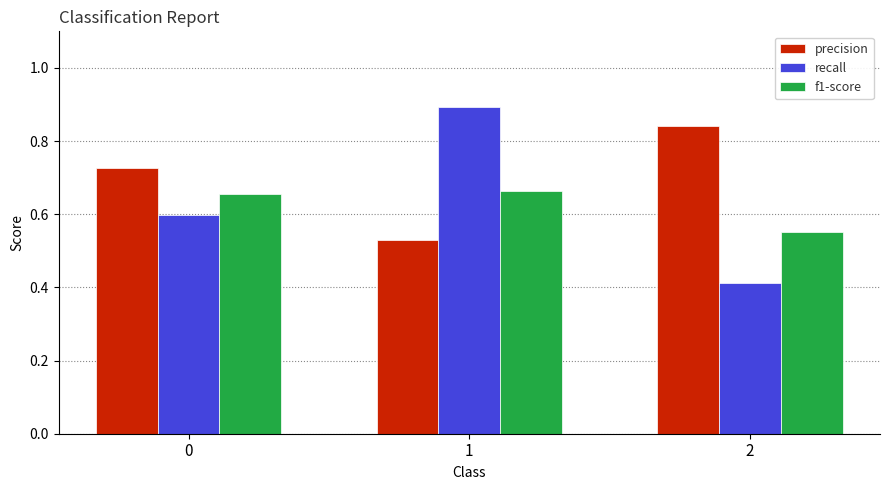

The value of f1-score at 1 is 1.0. True or false?

False